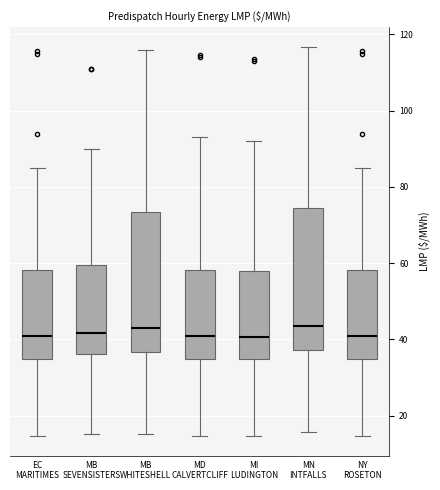

Reading left to right, read every box against the y-axis: the position of its median line, the range the box covers, and the ends of its whiskers. The values are not printed on the chart, so give them approximately, as read against the axis.

EC MARITIMES: median 42, box 34 to 58, whiskers 14 to 84
MB SEVENSISTERS: median 42, box 36 to 60, whiskers 16 to 90
MB WHITESHELL: median 42, box 36 to 74, whiskers 16 to 116
MD CALVERTCLIFF: median 40, box 34 to 58, whiskers 14 to 94
MI LUDINGTON: median 40, box 34 to 58, whiskers 14 to 92
MN INTFALLS: median 44, box 38 to 74, whiskers 16 to 116
NY ROSETON: median 42, box 34 to 58, whiskers 14 to 84